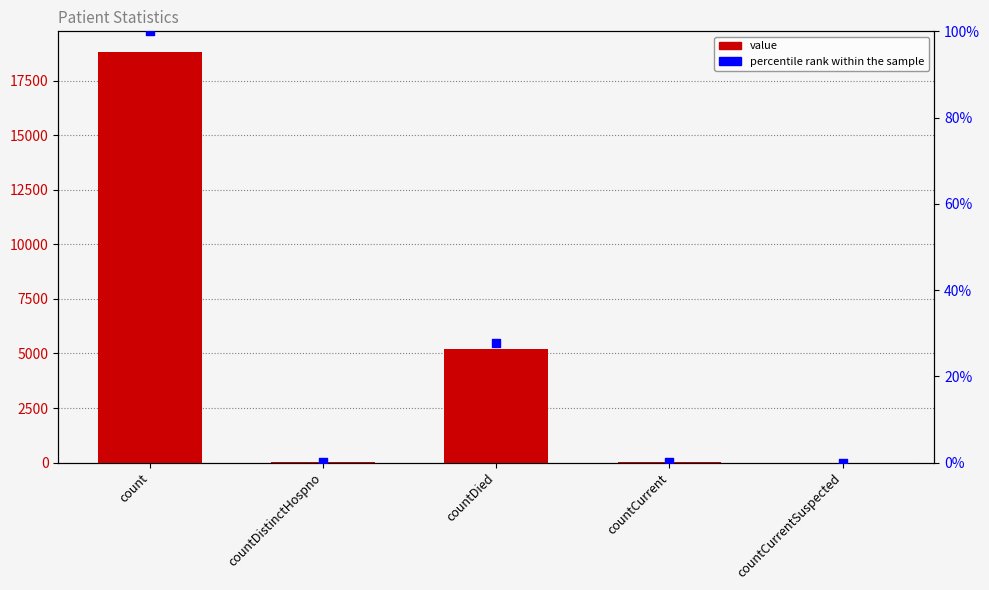

Which series reaches the minimum Y coordinate?

value